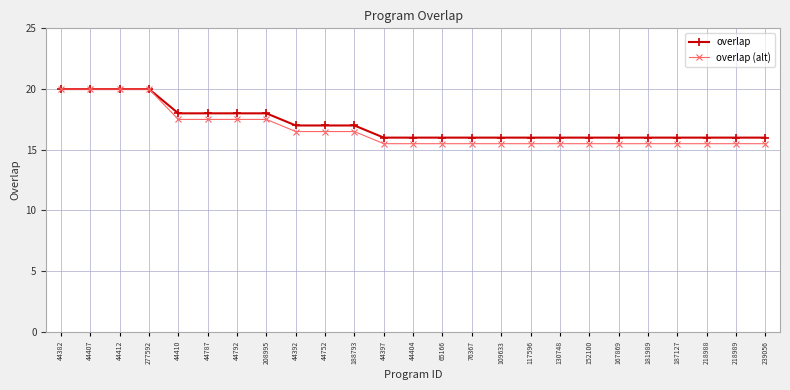

Which series has the largest total across all categories?

overlap